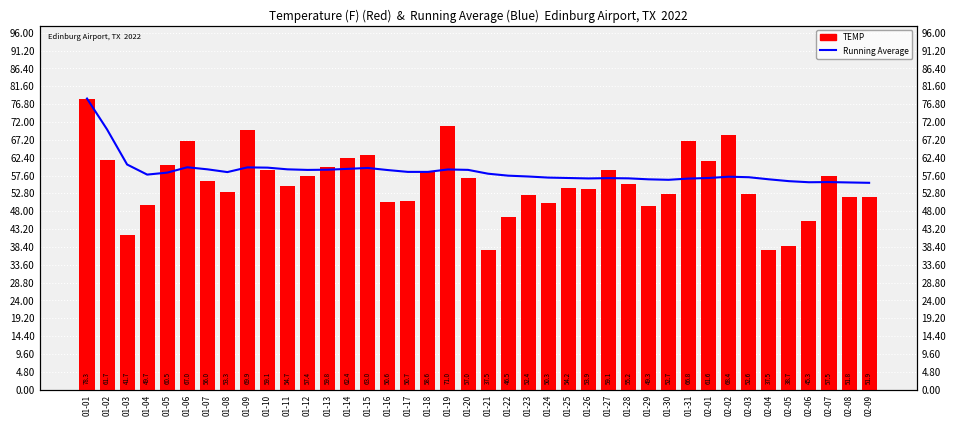

What position from the left is 02-03?

34